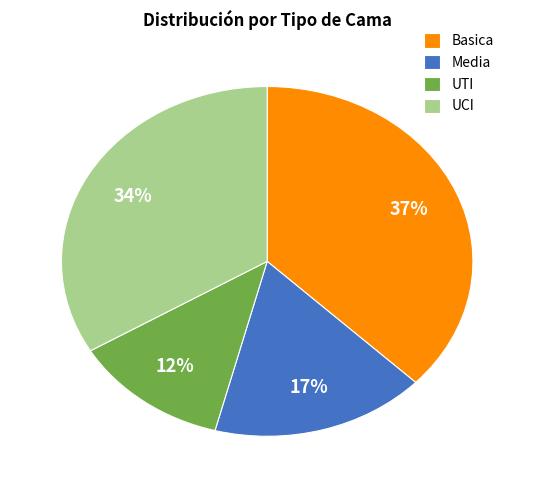

What is the smallest slice in the pie chart?

UTI